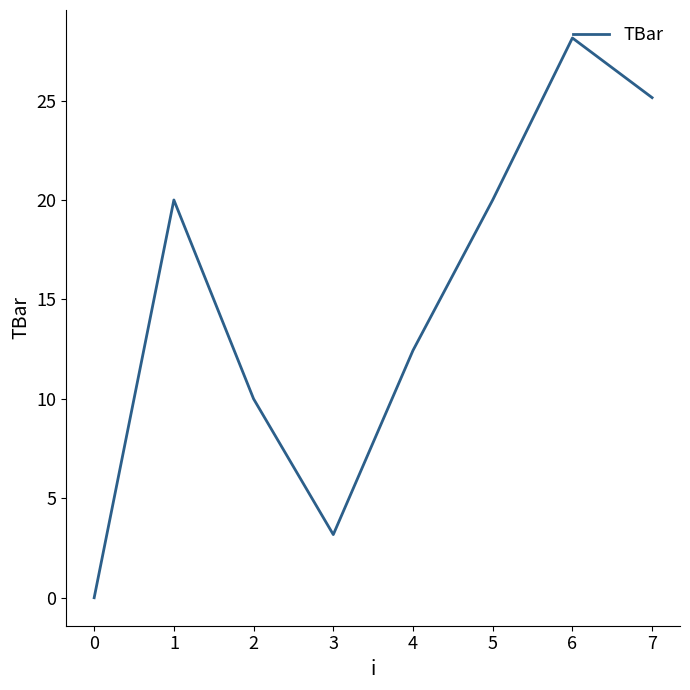

Reading right to left, transcribe all the data shown in this chart.

25.1	28.1	20.0	12.4	3.2	10.0	20.0	0.0